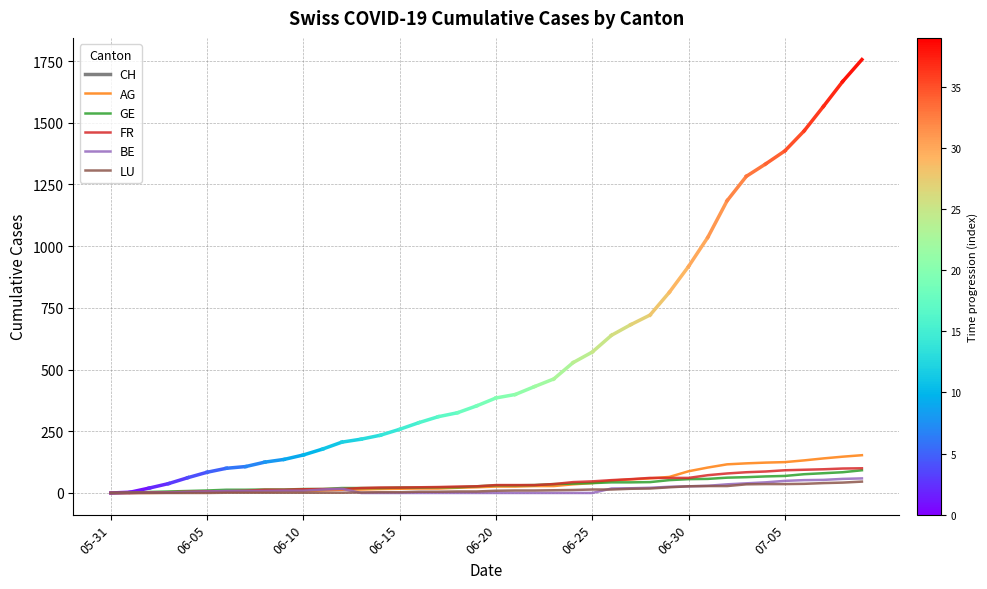

How many lines are shown in the chart?

5